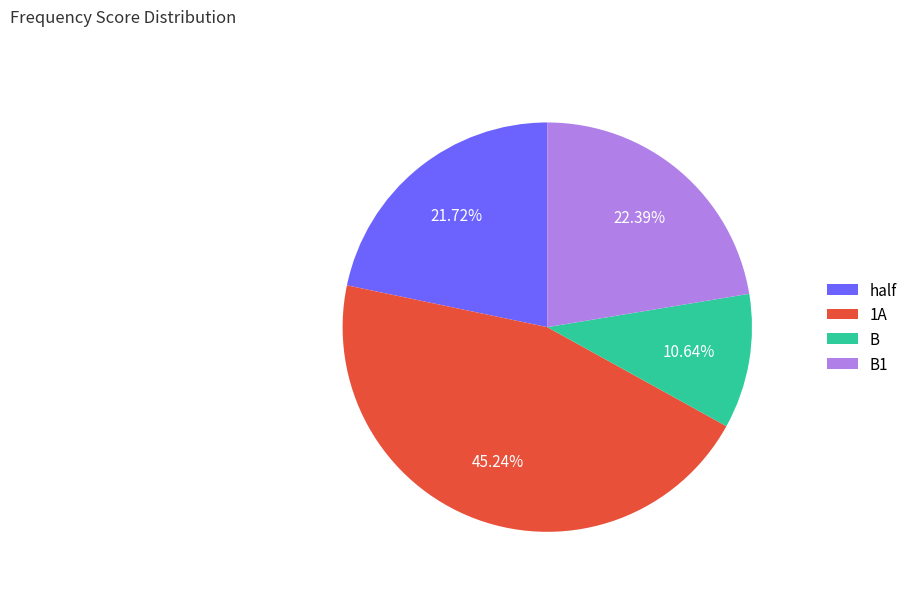

To the nearest percent, what percentage of the pie is 1A?

45%